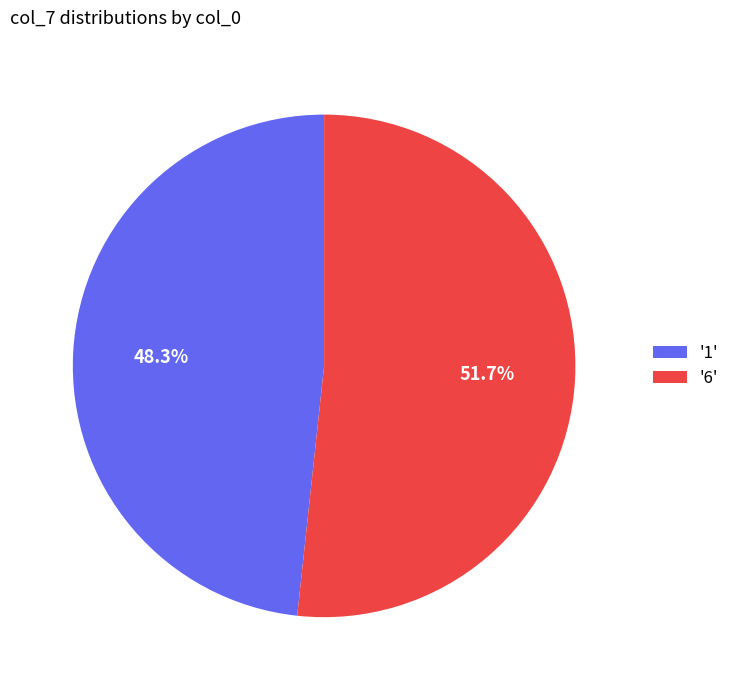

Approximately how many times larger is the value at '1' compared to '6'?

0.9